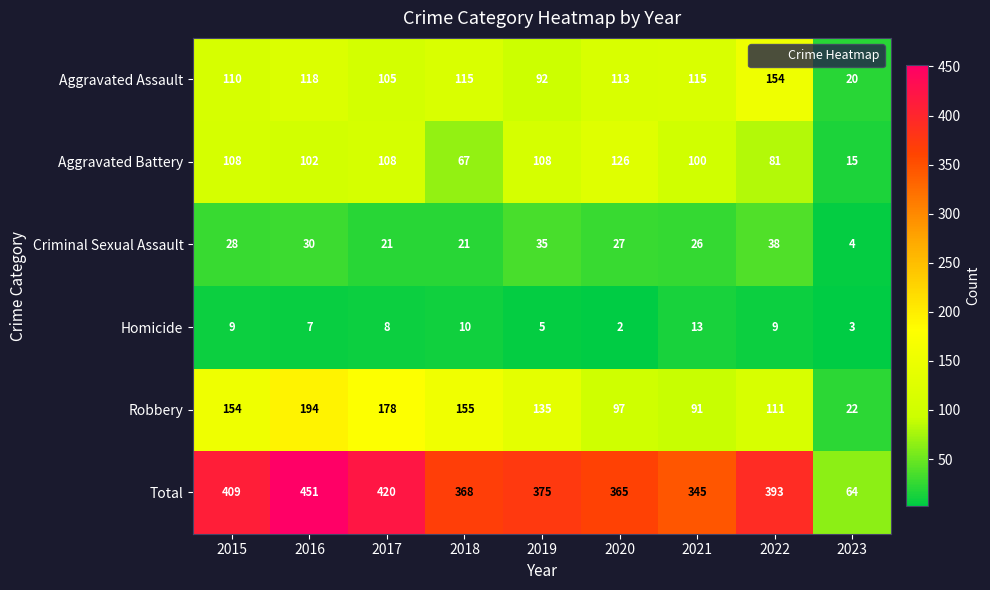

What is the minimum value shown in the chart?

2